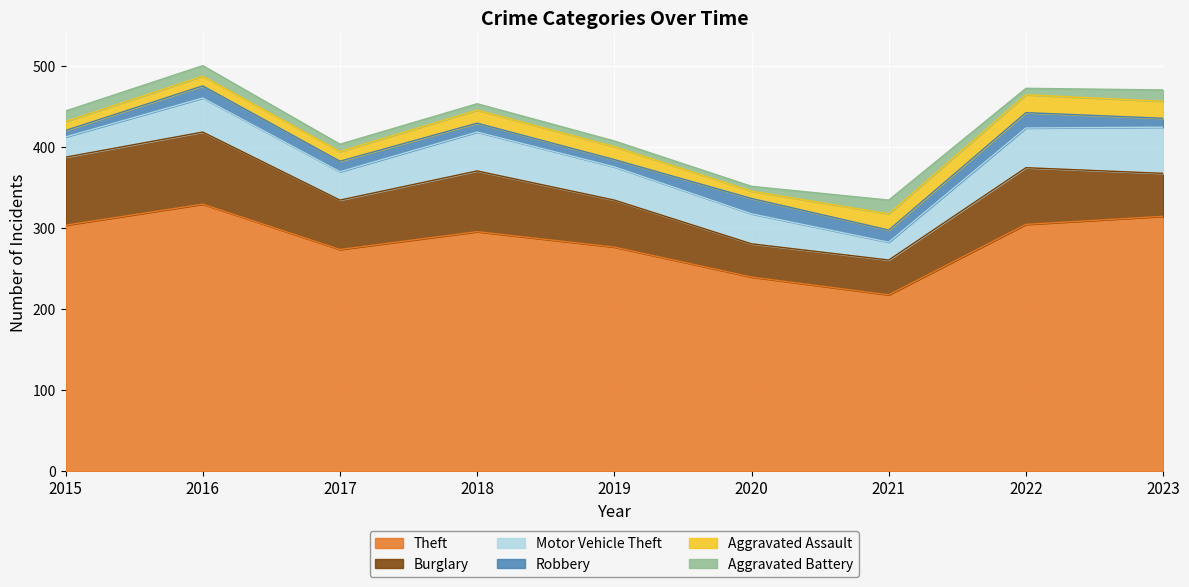

Rank the categories by Aggravated Assault value from highest to lowest.

2022, 2023, 2021, 2018, 2019, 2016, 2017, 2015, 2020